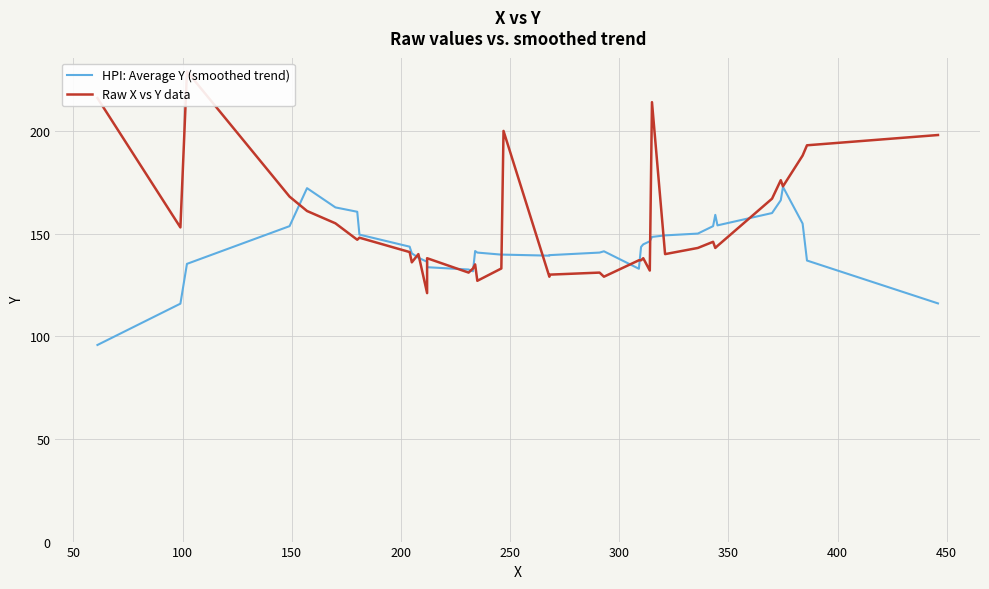

Which series has the largest total across all categories?

Raw X vs Y data